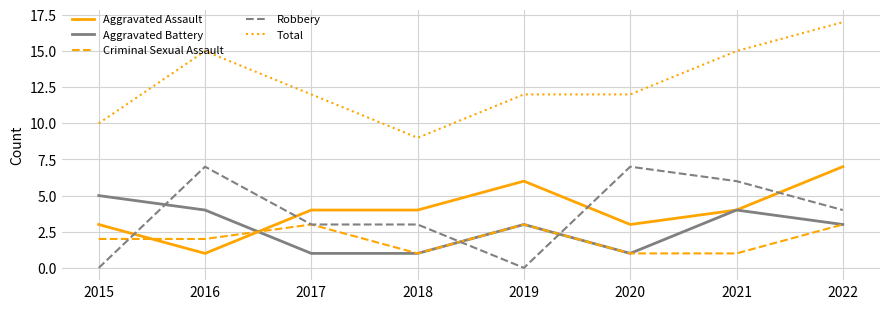

How many intersections are there between Criminal Sexual Assault and Aggravated Assault?

2